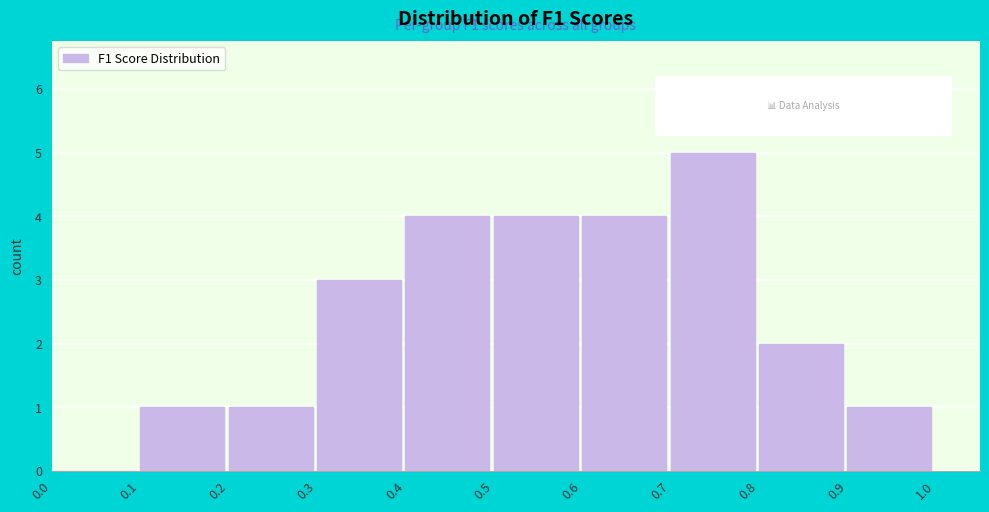

Which range on the x-axis has the tallest bar?

0.7 to 0.8